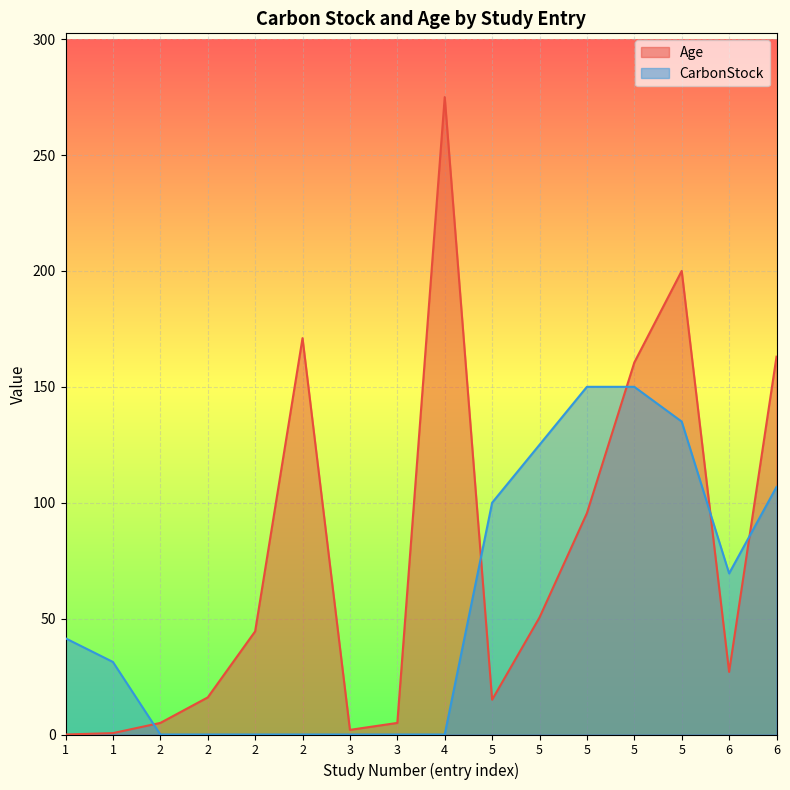

What is the highest value of the CarbonStock series?

150.0